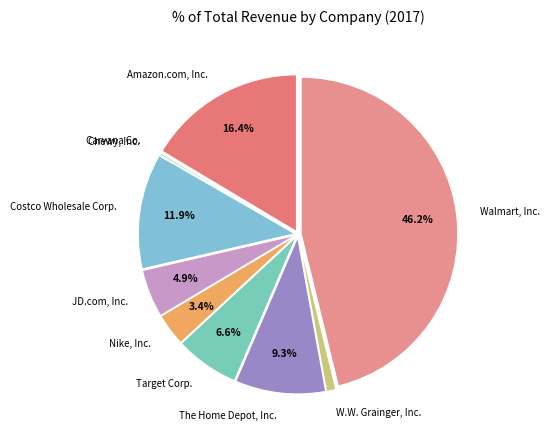

What is the largest slice in the pie chart?

Walmart, Inc.